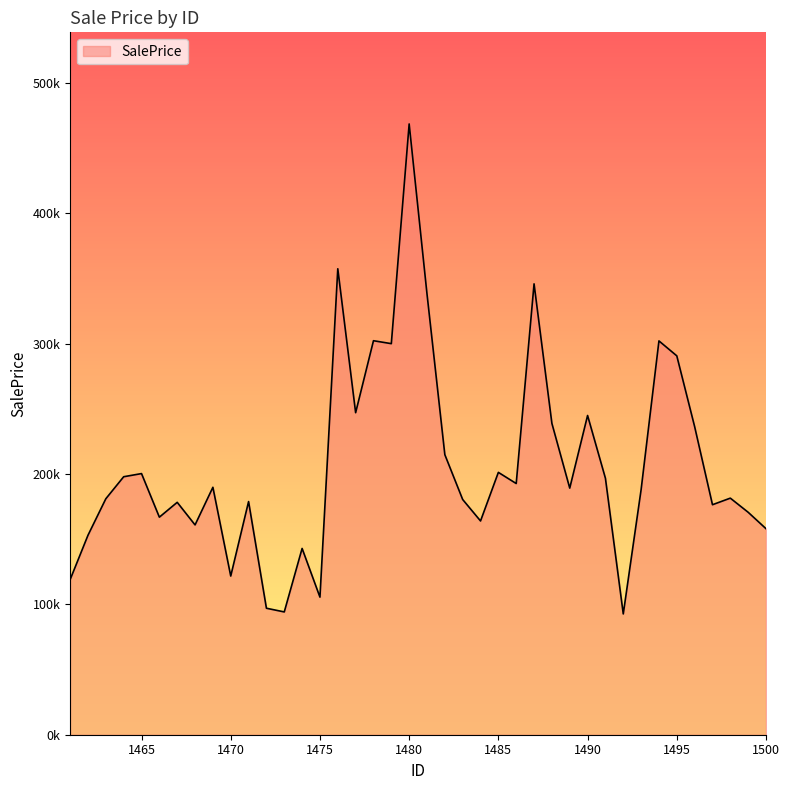

How many points are lower than both their immediate neighbors (excluding endpoints)?

12